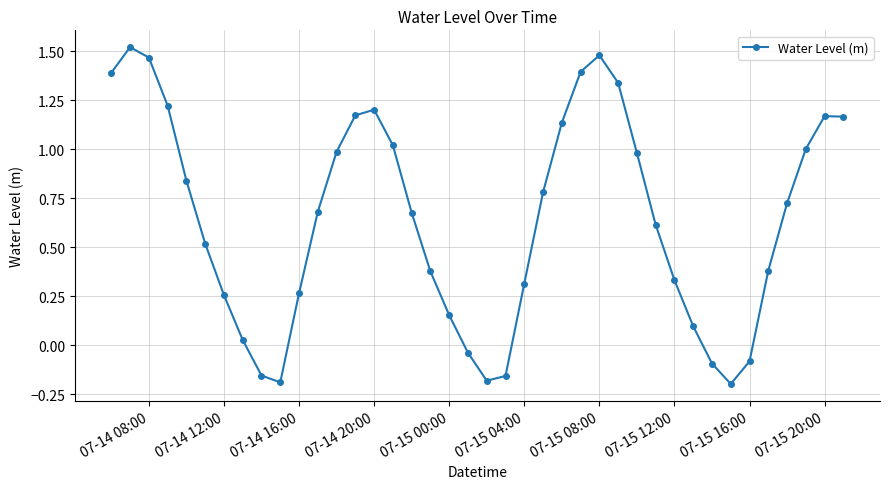

True or false: there are more than 2 points higher than both neighbors.

True